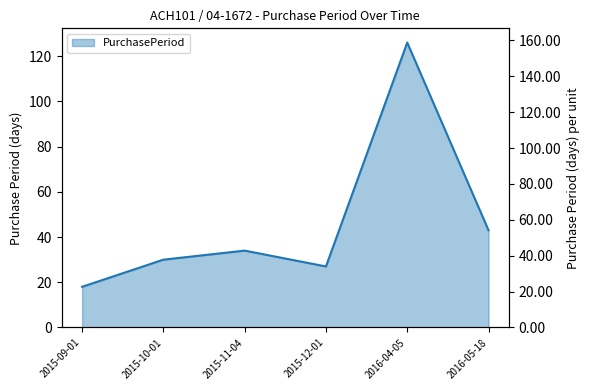

What is the change in value from 2015-11-04 to 2015-12-01?

-7